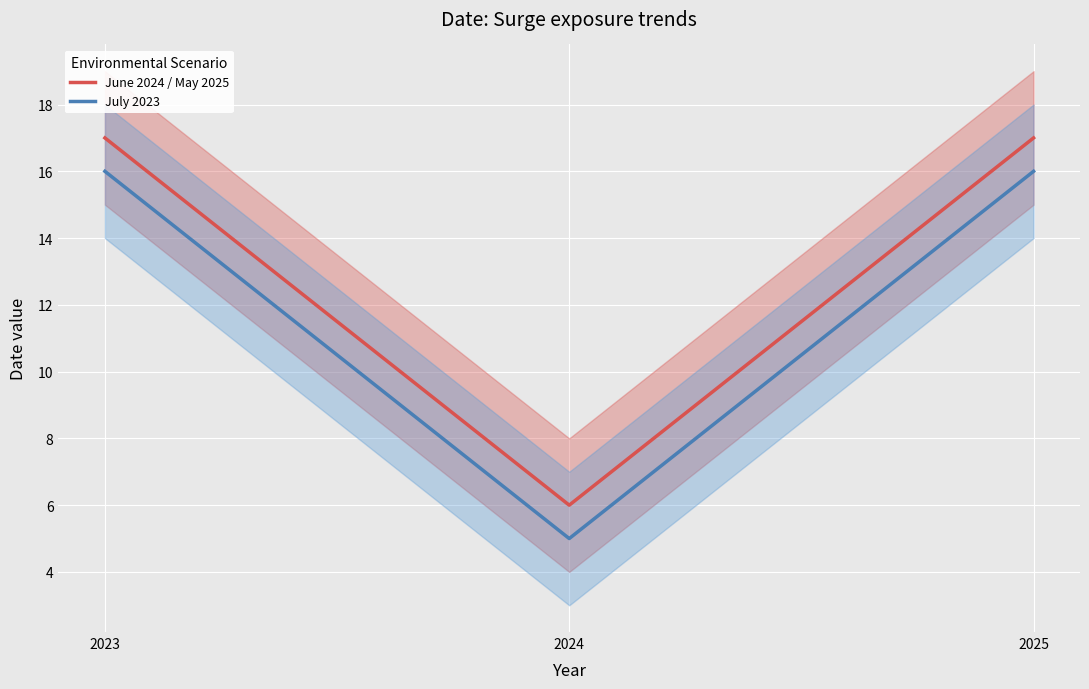

Which series changed the most between 2023 and 2024?

June 2024 / May 2025